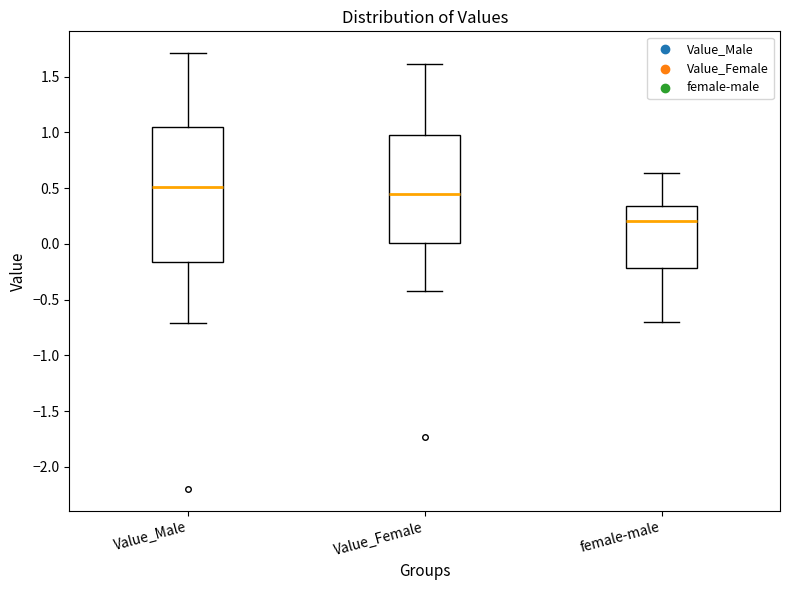

Where is the upper edge of the box for Value_Female on the y-axis? The values are not printed on the chart, so give them approximately, as read against the axis.

1.00